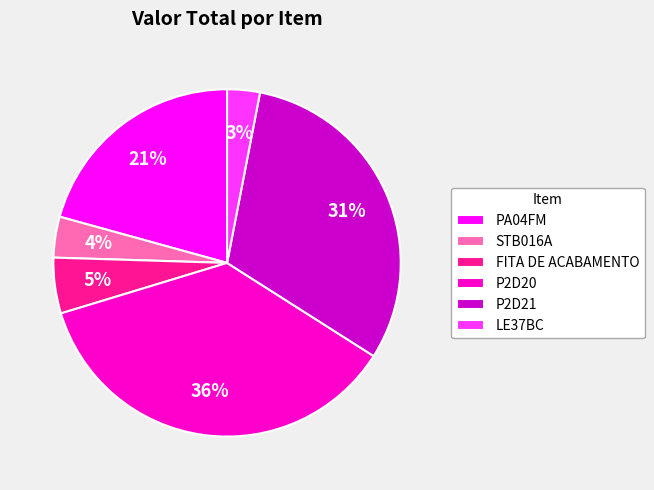

The LE37BC slice represents 18% of the pie. True or false?

False